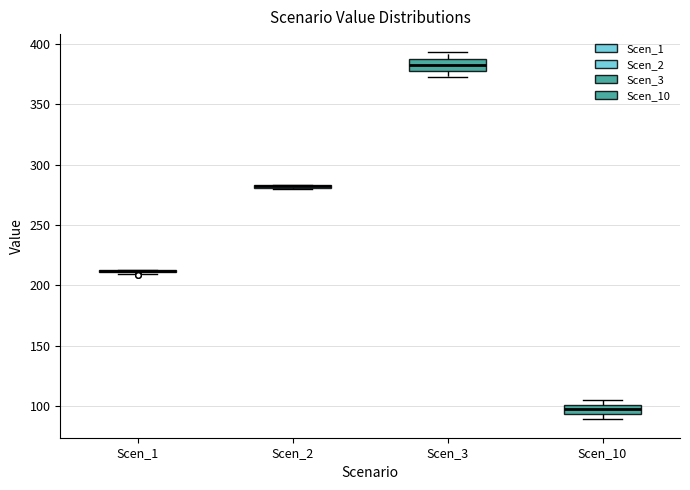

Where is the lower edge of the box for Scen_10 on the y-axis? The values are not printed on the chart, so give them approximately, as read against the axis.

95